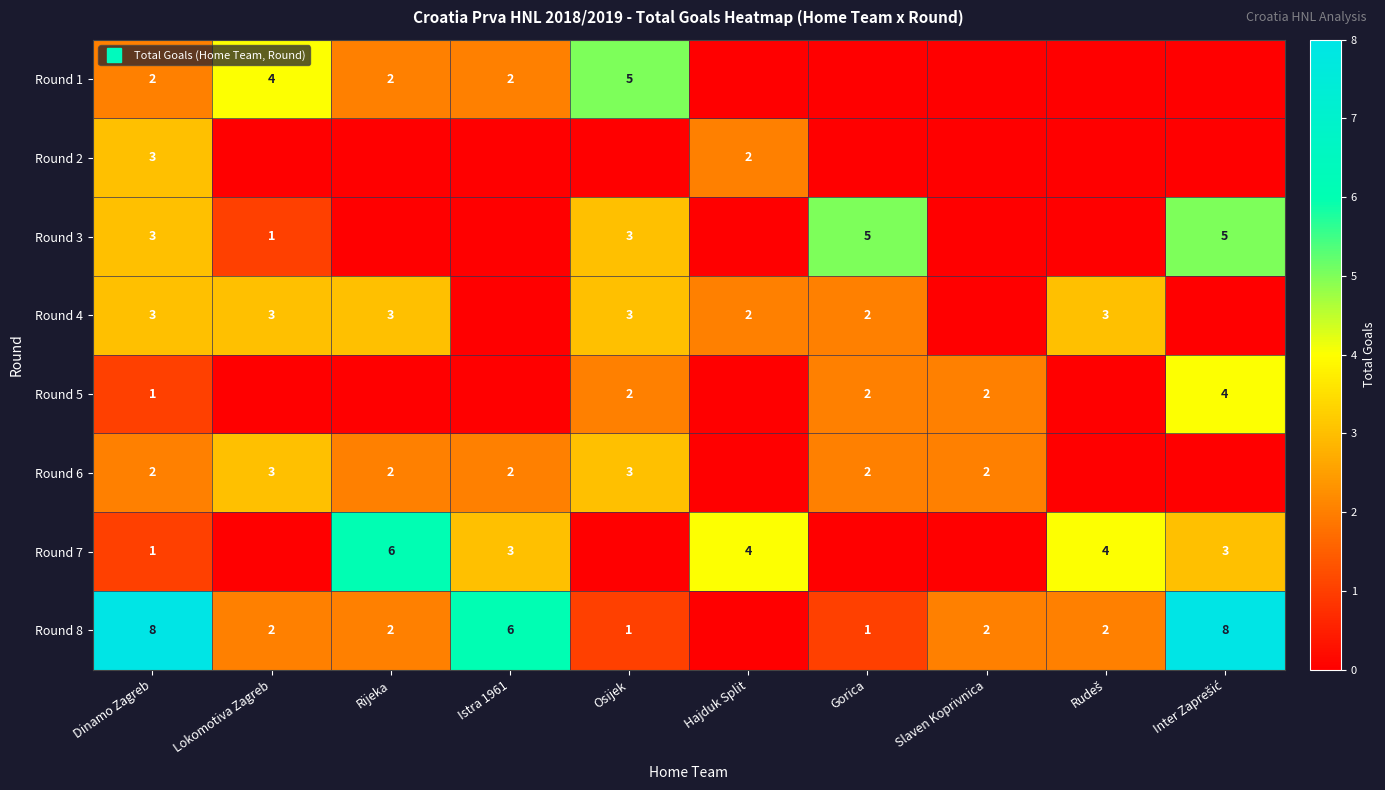

How many values in the Round 1 series exceed 2?

2